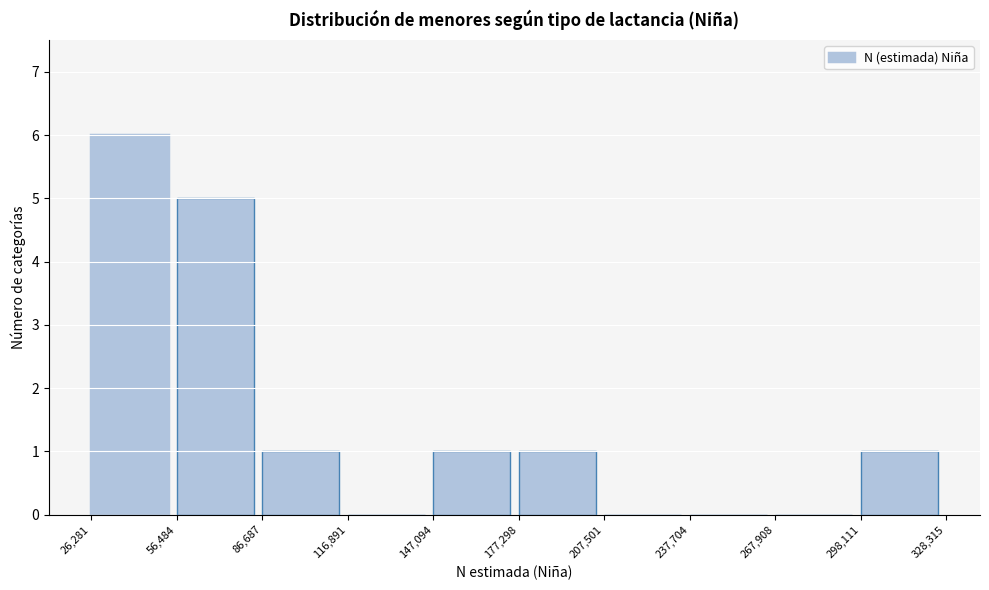

Reading left to right, list every bar in this chart as the range it spans on the x-axis followed by its height. The values are not printed on the chart, so give them approximately, as read against the axis.

26,281 to 56,484: 6
56,484 to 86,687: 5
86,687 to 116,891: 1
116,891 to 147,094: 0
147,094 to 177,298: 1
177,298 to 207,501: 1
207,501 to 237,704: 0
237,704 to 267,908: 0
267,908 to 298,111: 0
298,111 to 328,315: 1